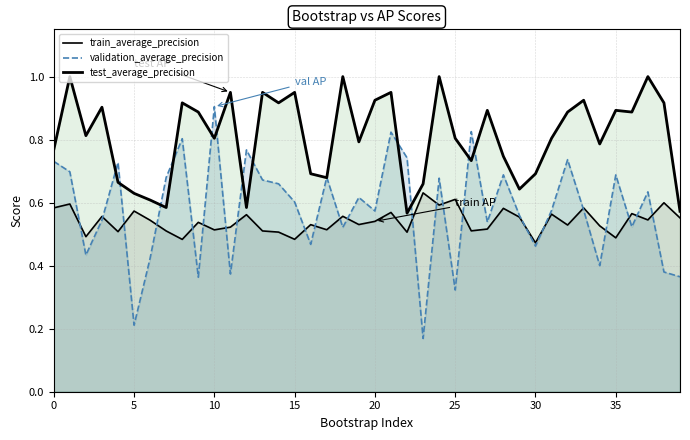

What is the sum of the test_average_precision values at 3 and 34?

1.7